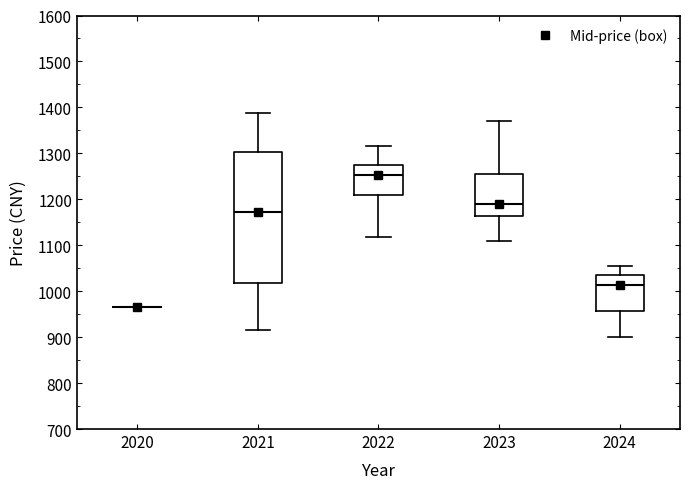

Reading left to right, read every box against the y-axis: the position of its median line, the range the box covers, and the ends of its whiskers. The values are not printed on the chart, so give them approximately, as read against the axis.

2020: box collapsed to a line at 970, whiskers 970 to 970
2021: median 1170, box 1020 to 1300, whiskers 920 to 1390
2022: median 1250, box 1210 to 1270, whiskers 1120 to 1320
2023: median 1190, box 1160 to 1250, whiskers 1110 to 1370
2024: median 1010, box 960 to 1030, whiskers 900 to 1050